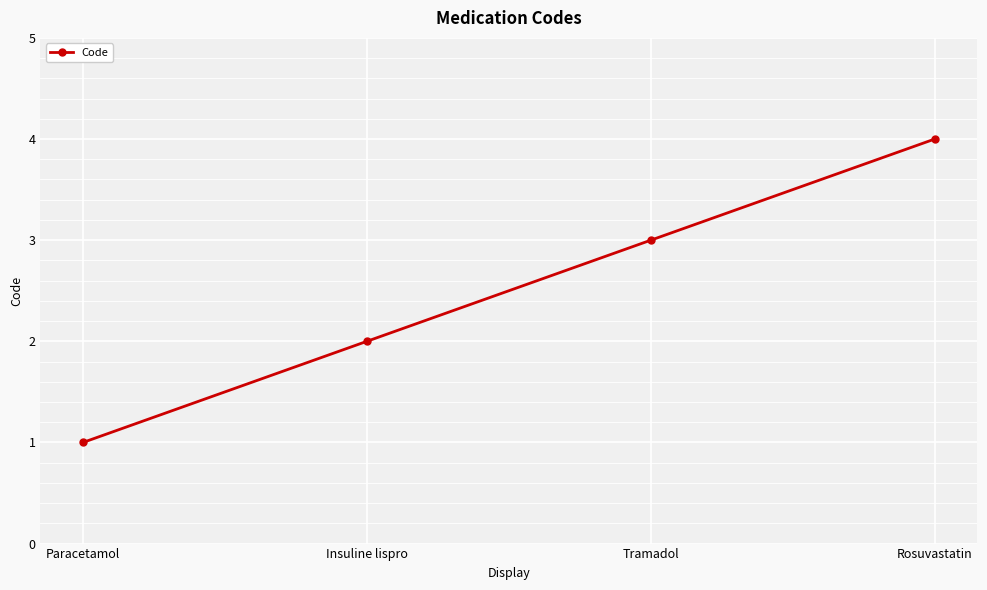

Approximately how many times larger is the value at Paracetamol compared to Tramadol?

0.3